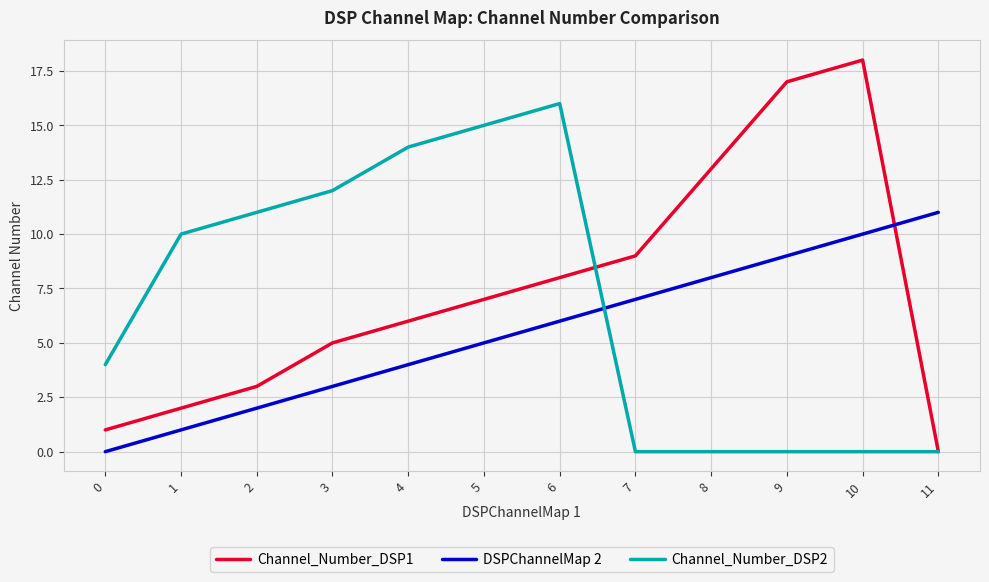

At which category is the sum across all series the highest?

6